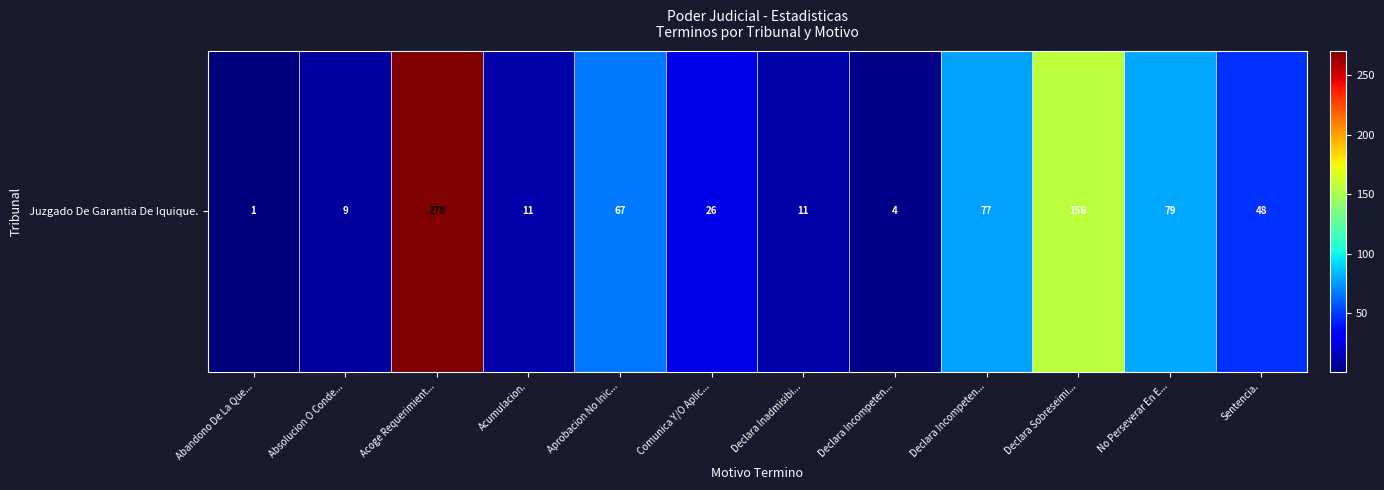

At which label does the data first exceed 48?

Acoge Requerimient...